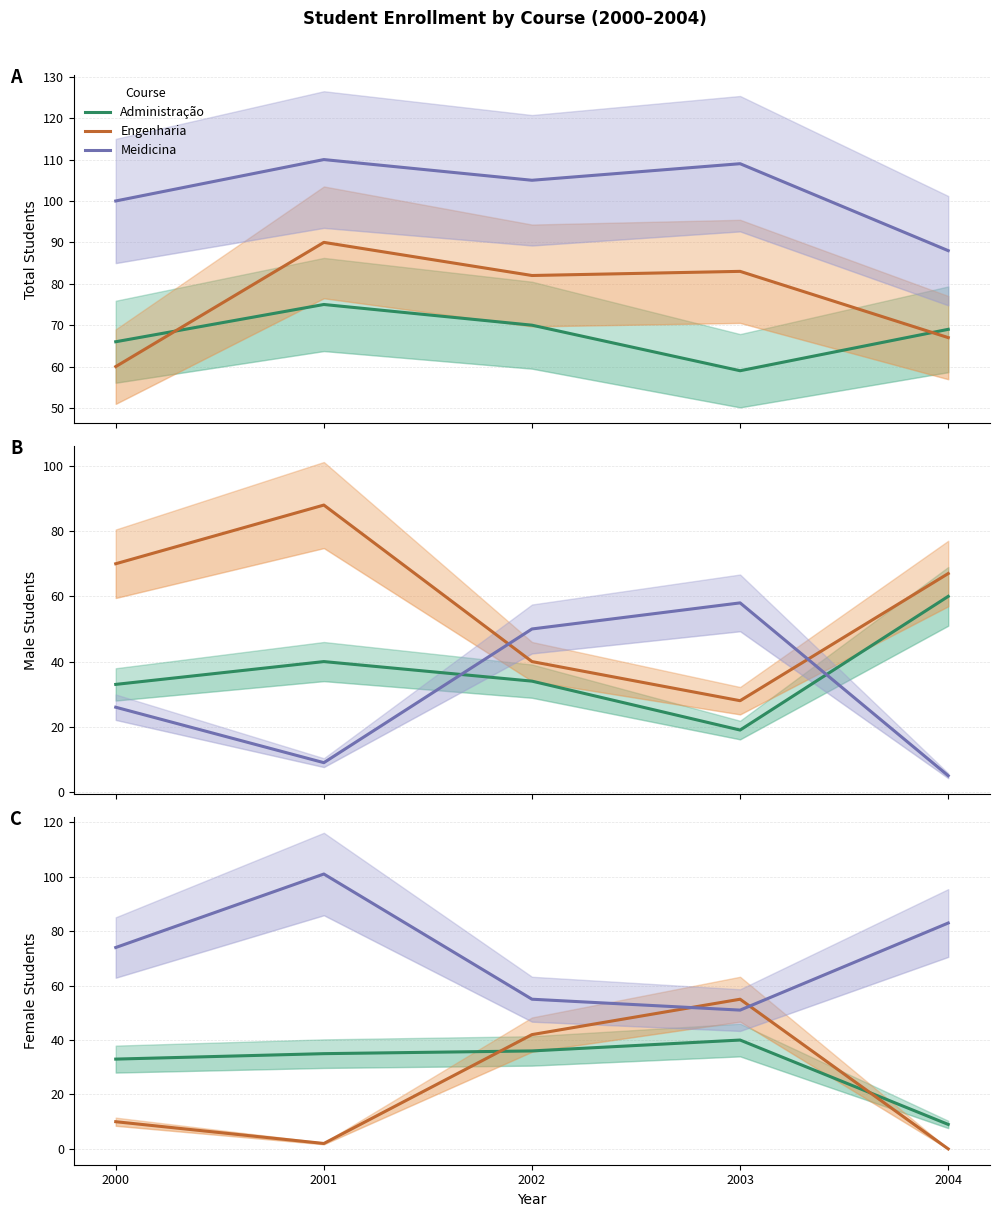

True or false: Engenharia has more than 2 interior local peaks.

False